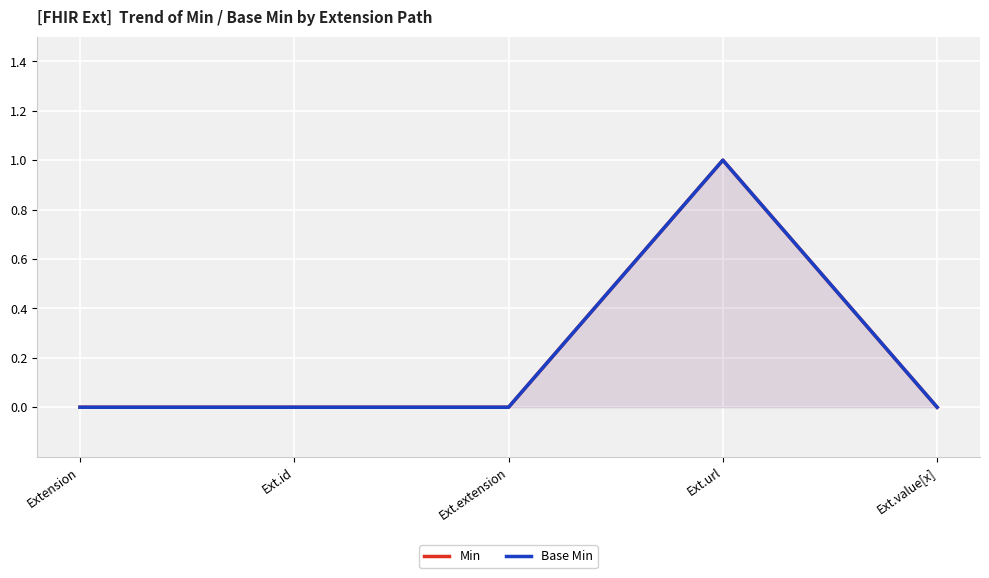

At which category is the sum across all series the highest?

Ext.url